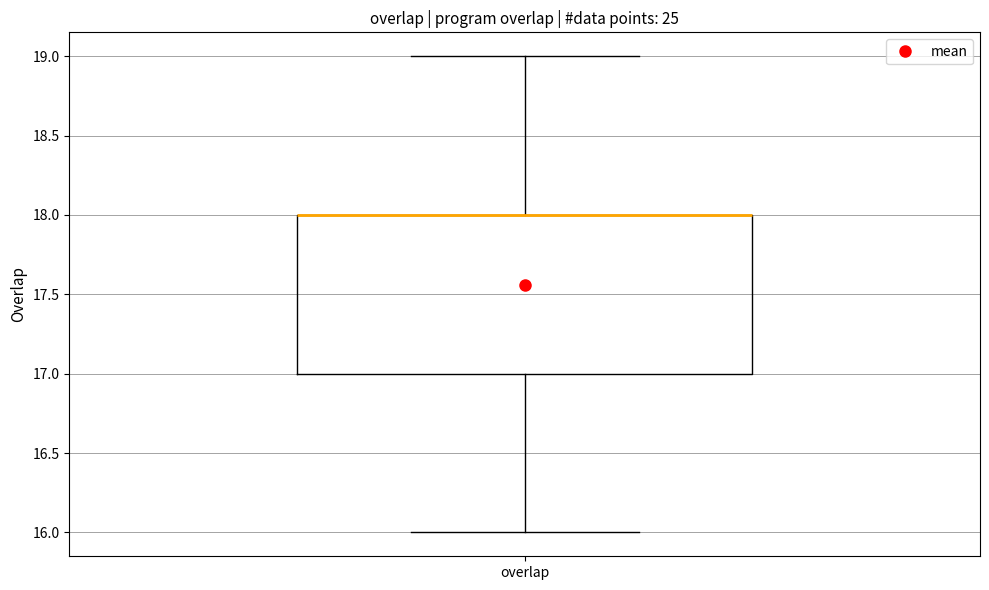

Where is the lower edge of the box for overlap on the y-axis? The values are not printed on the chart, so give them approximately, as read against the axis.

17